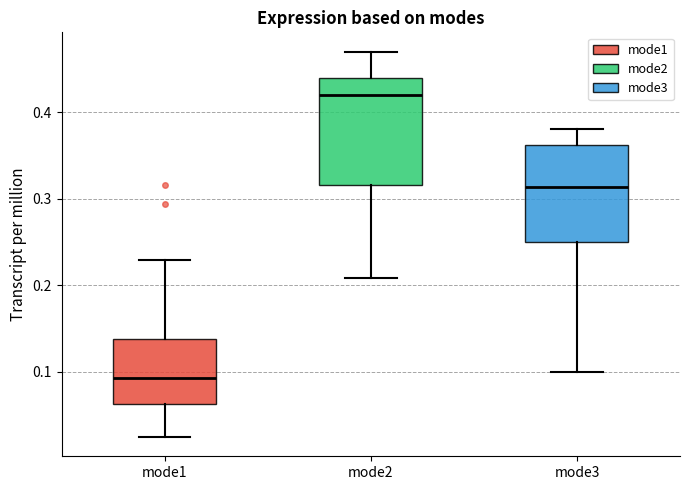

Reading left to right, transcribe this box plot: for each box, give where its median line is, the range the box spans, and where its two whiskers end, as read against the y-axis. The values are not printed on the chart, so give them approximately, as read against the axis.

mode1: median 0.09, box 0.06 to 0.14, whiskers 0.02 to 0.23
mode2: median 0.42, box 0.32 to 0.44, whiskers 0.21 to 0.47
mode3: median 0.31, box 0.25 to 0.36, whiskers 0.10 to 0.38